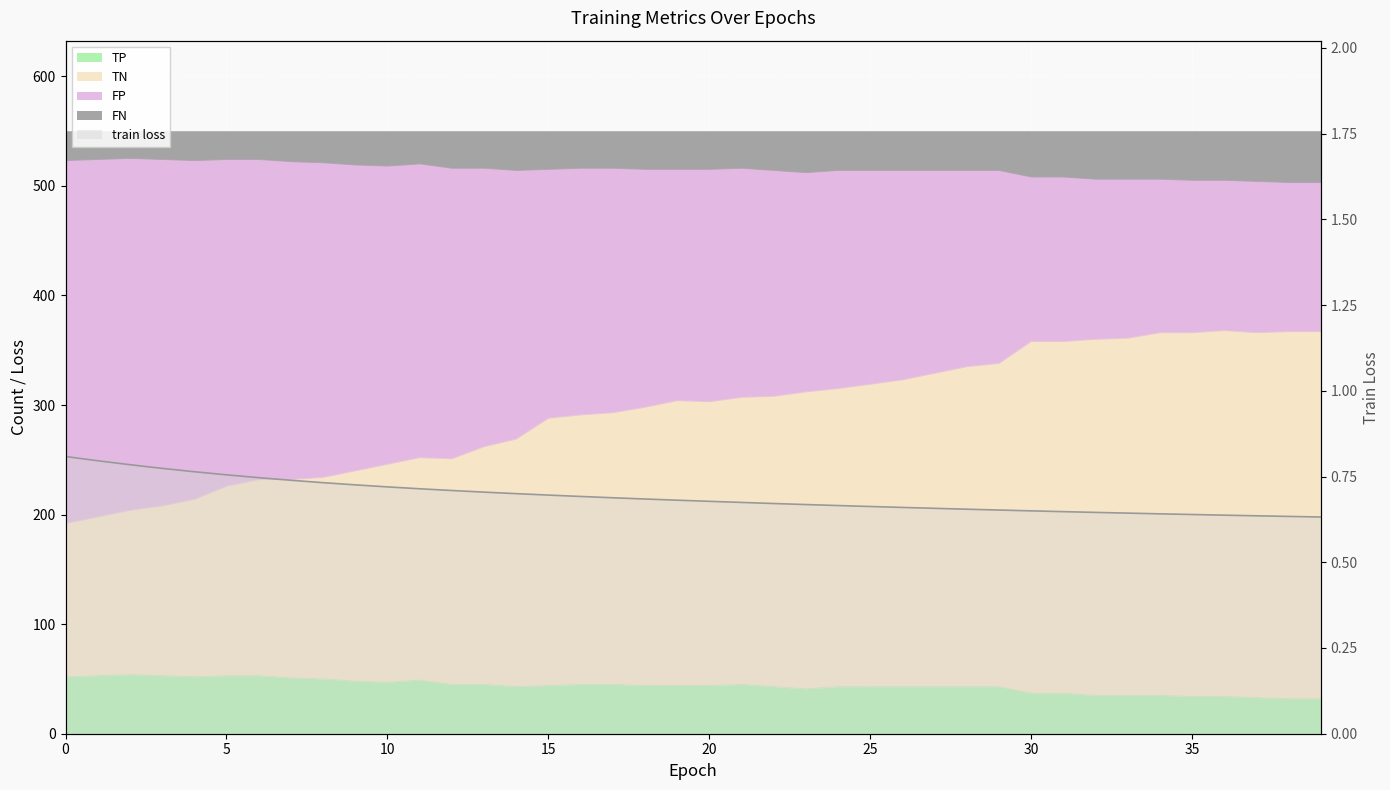

What is the difference between the TP values at 29 and 20?

1.0